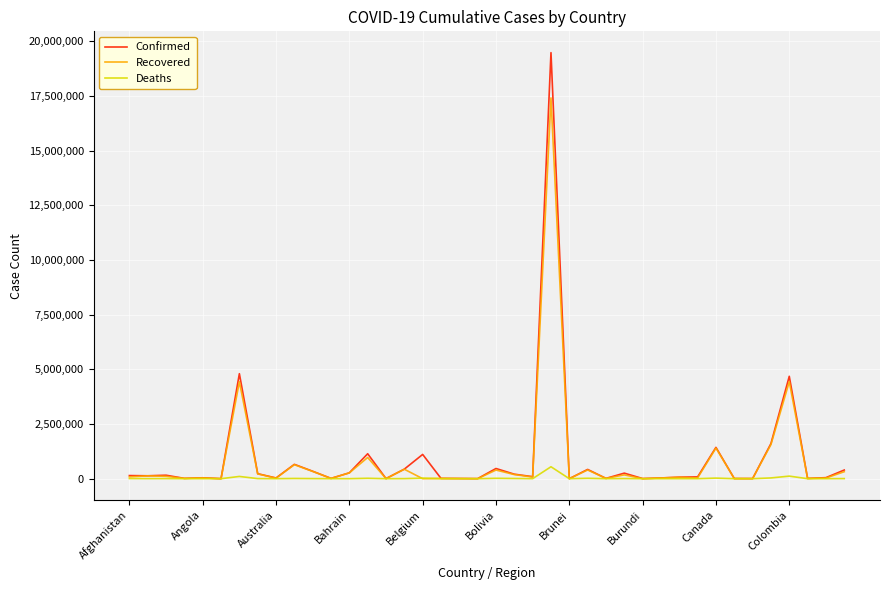

What is the average value of the Confirmed series?

971126